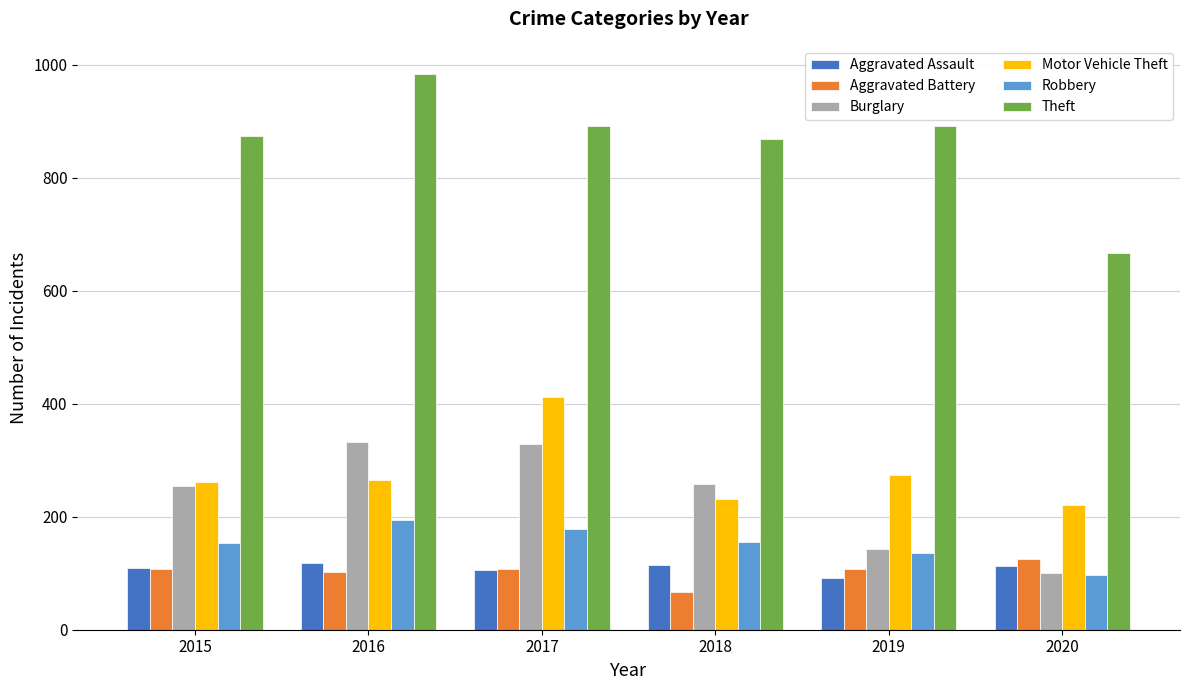

Count the number of data series in this chart.

6